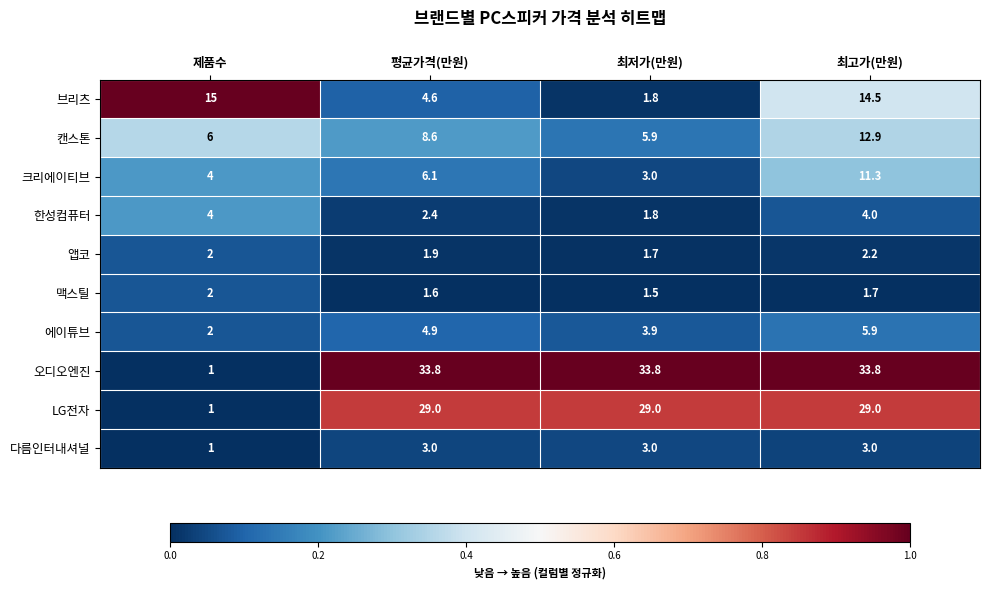

Between 평균가격(만원) and 최저가(만원), which series saw the biggest shift?

크리에이티브